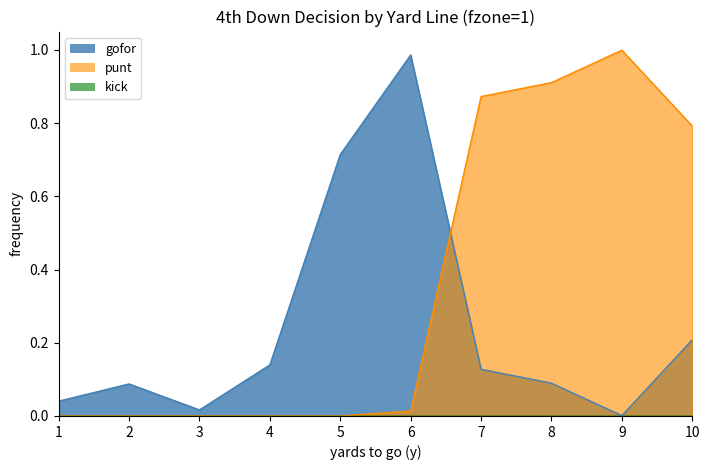

True or false: gofor has more than 0 points higher than both neighbors.

True